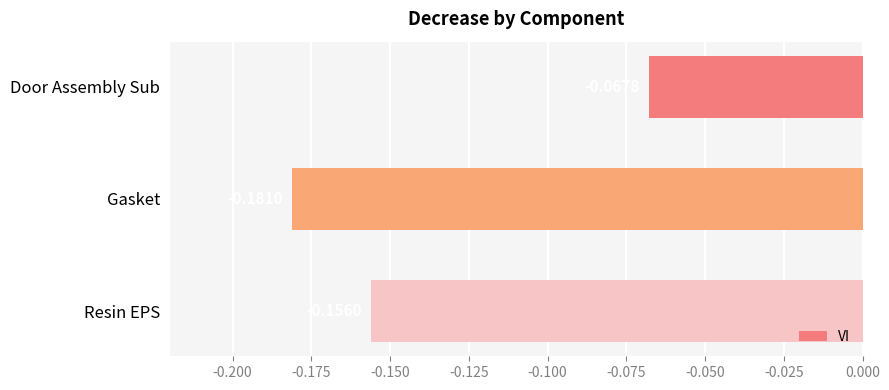

Between Door Assembly Sub and Gasket, which is larger?

Door Assembly Sub